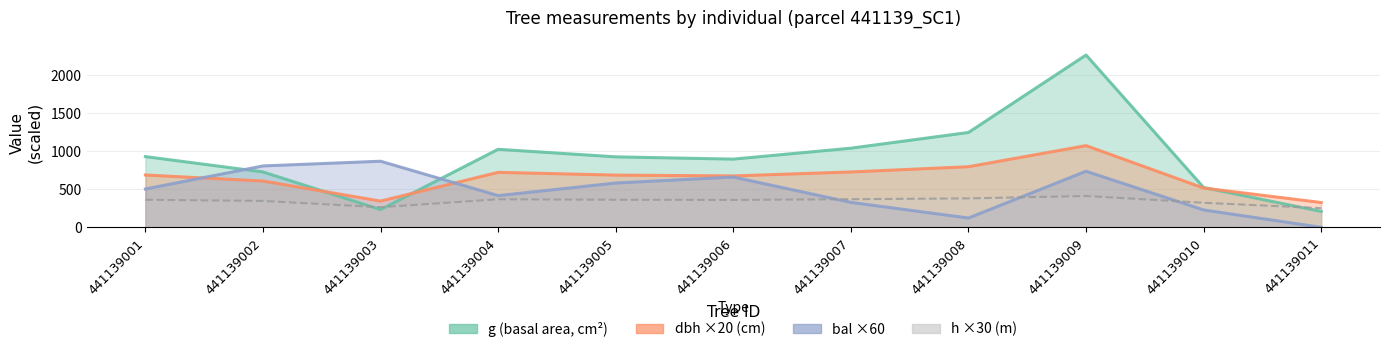

Rank the categories by bal value from lowest to highest.

441139011, 441139008, 441139010, 441139007, 441139004, 441139001, 441139005, 441139006, 441139009, 441139002, 441139003